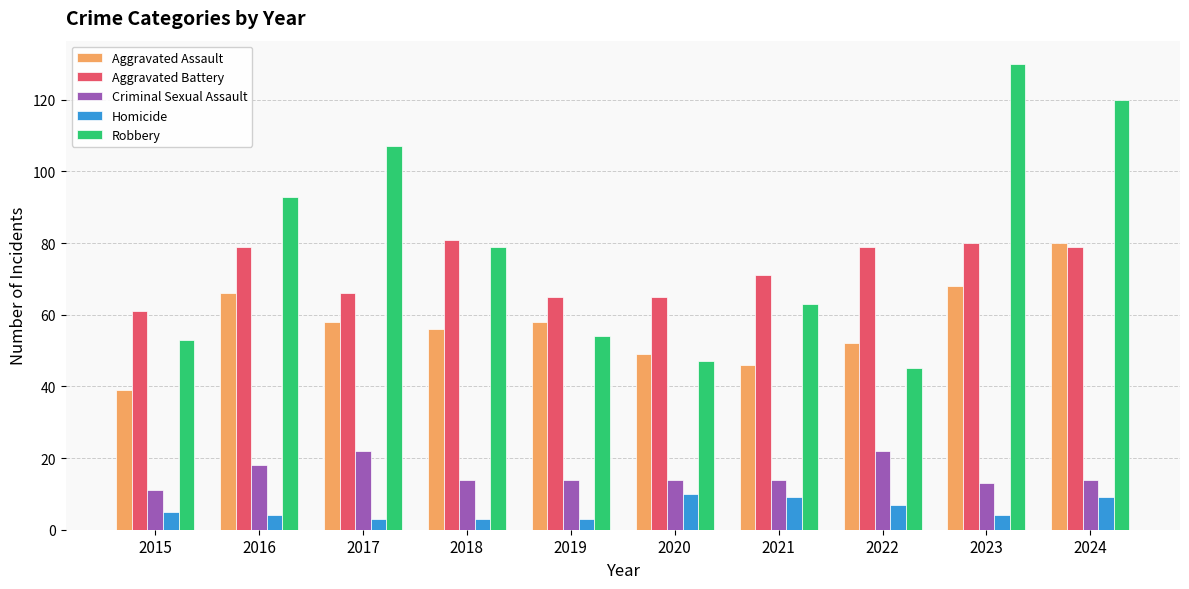

Count the number of categories in the chart.

10